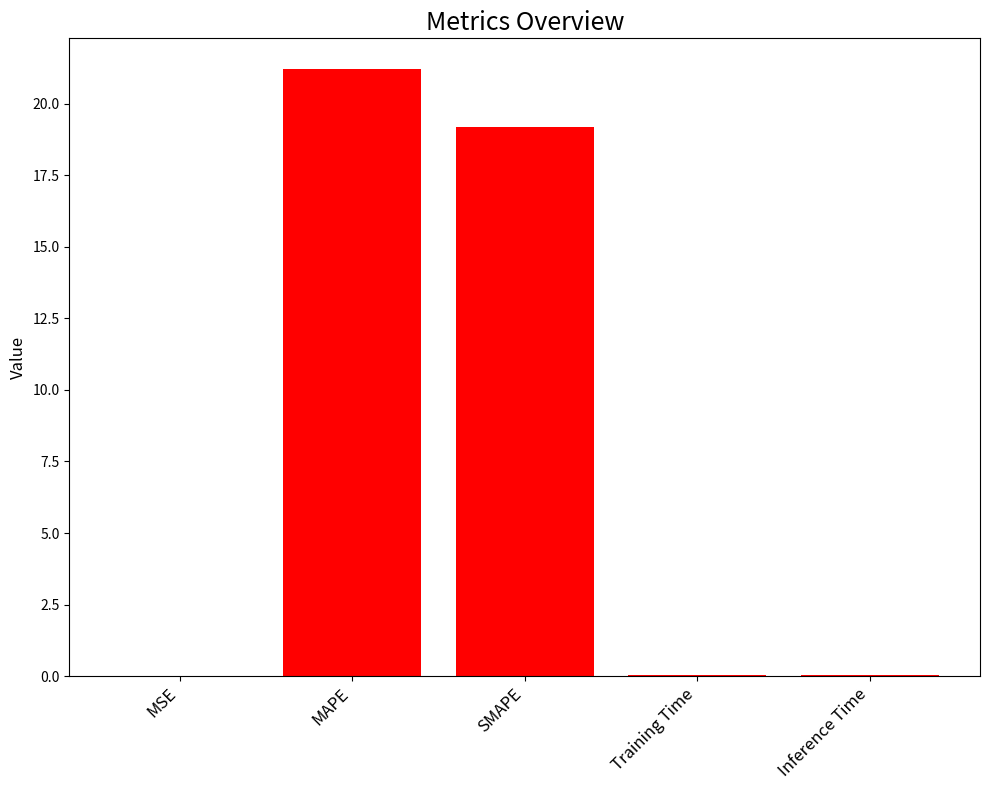

What is the sum of the values at SMAPE and MAPE?

40.4